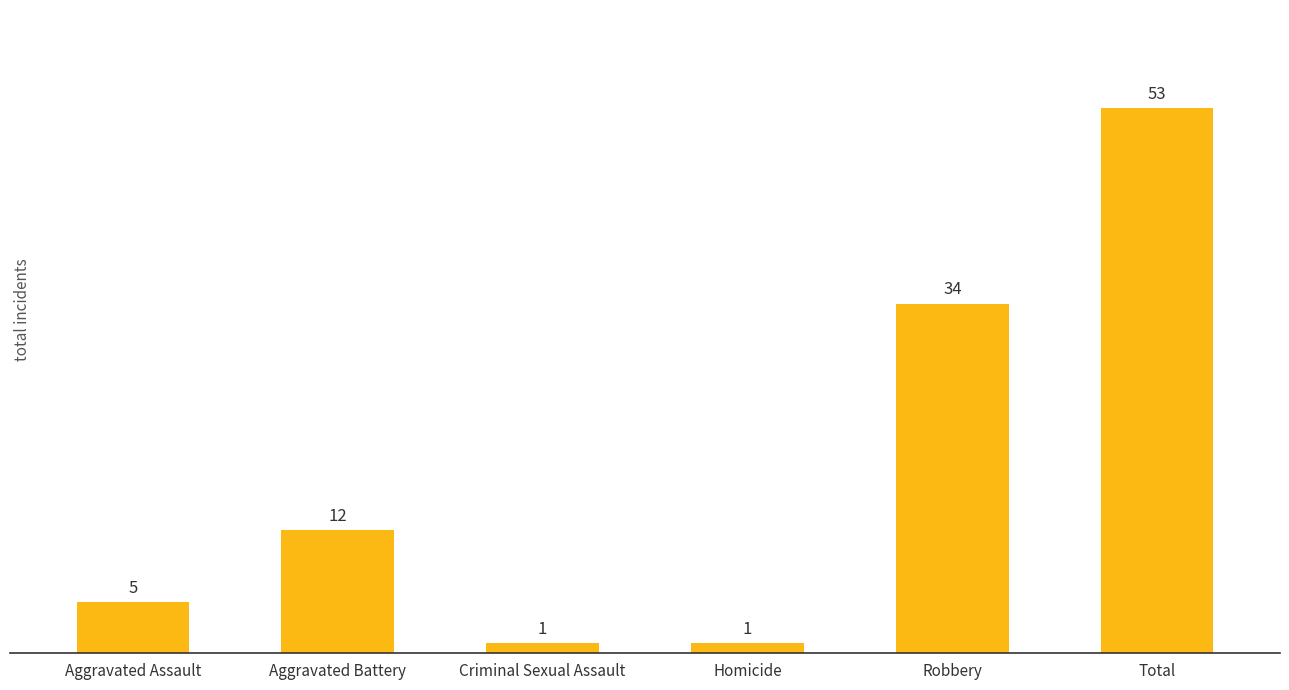

Read the value at Aggravated Assault, to the nearest 5.

5